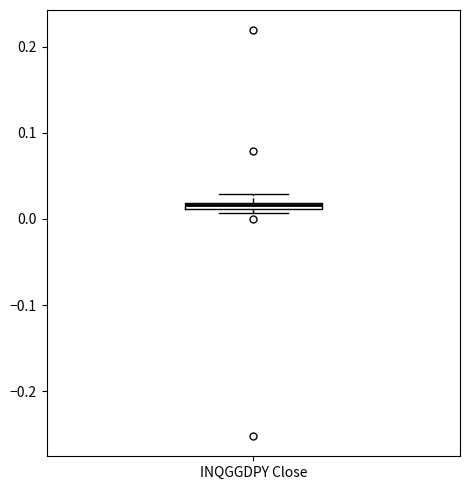

Where does the upper whisker of the box for INQGGDPY Close end on the y-axis? The values are not printed on the chart, so give them approximately, as read against the axis.

0.03